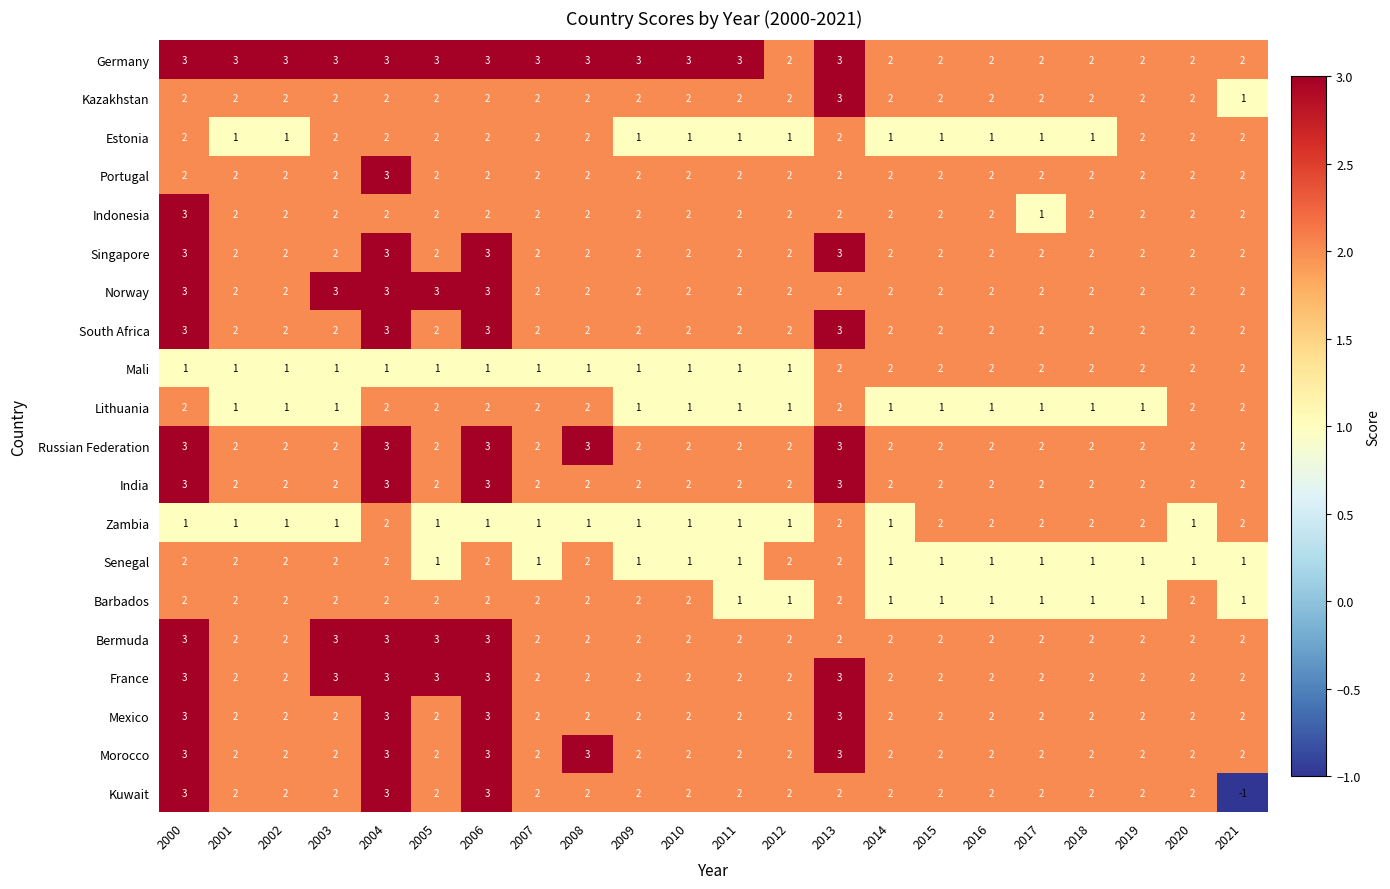

The value of Germany at 2006 is 3. True or false?

True